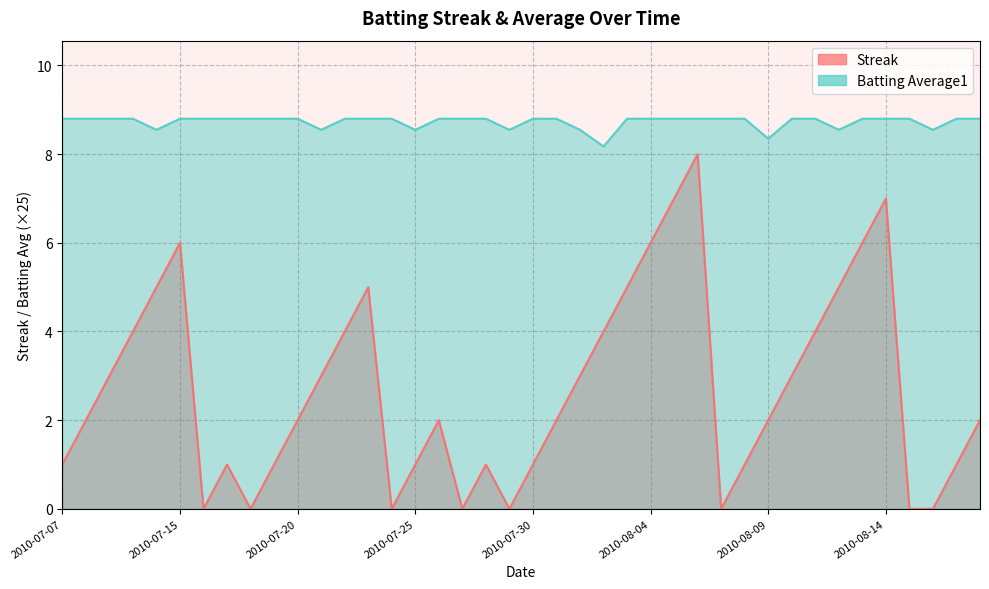

At which category does Batting Average1 reach its first local valley?

2010-07-11